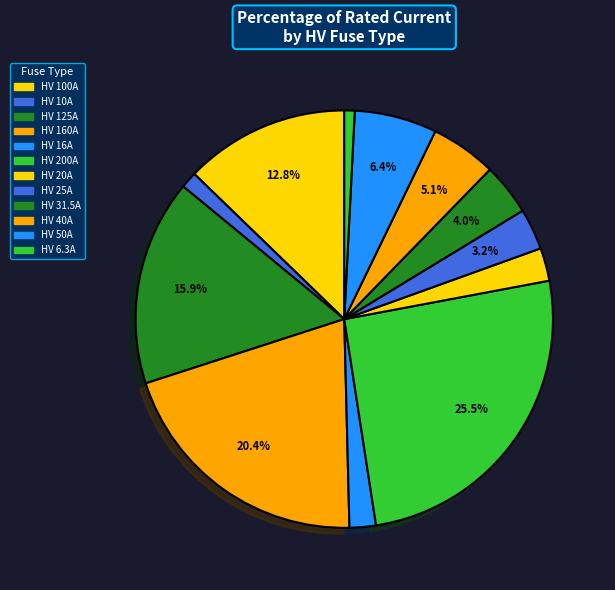

Does HV 125A account for over 50% of the chart?

No